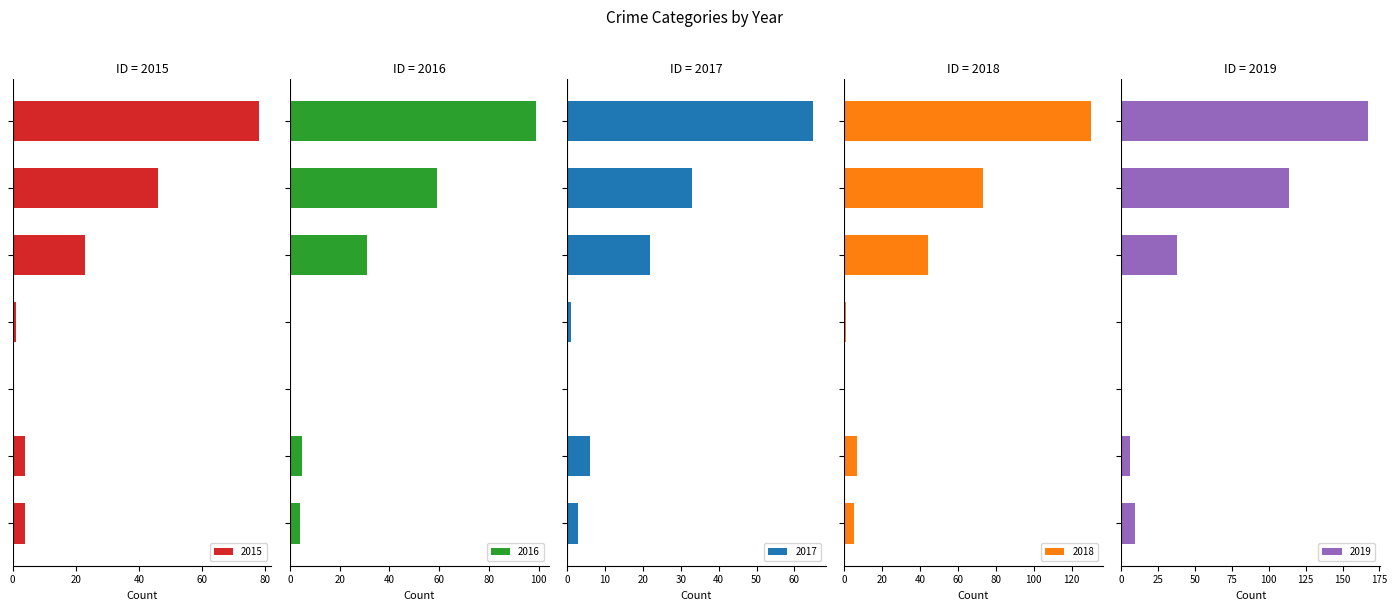

What is the sum of all 2015 values?

156